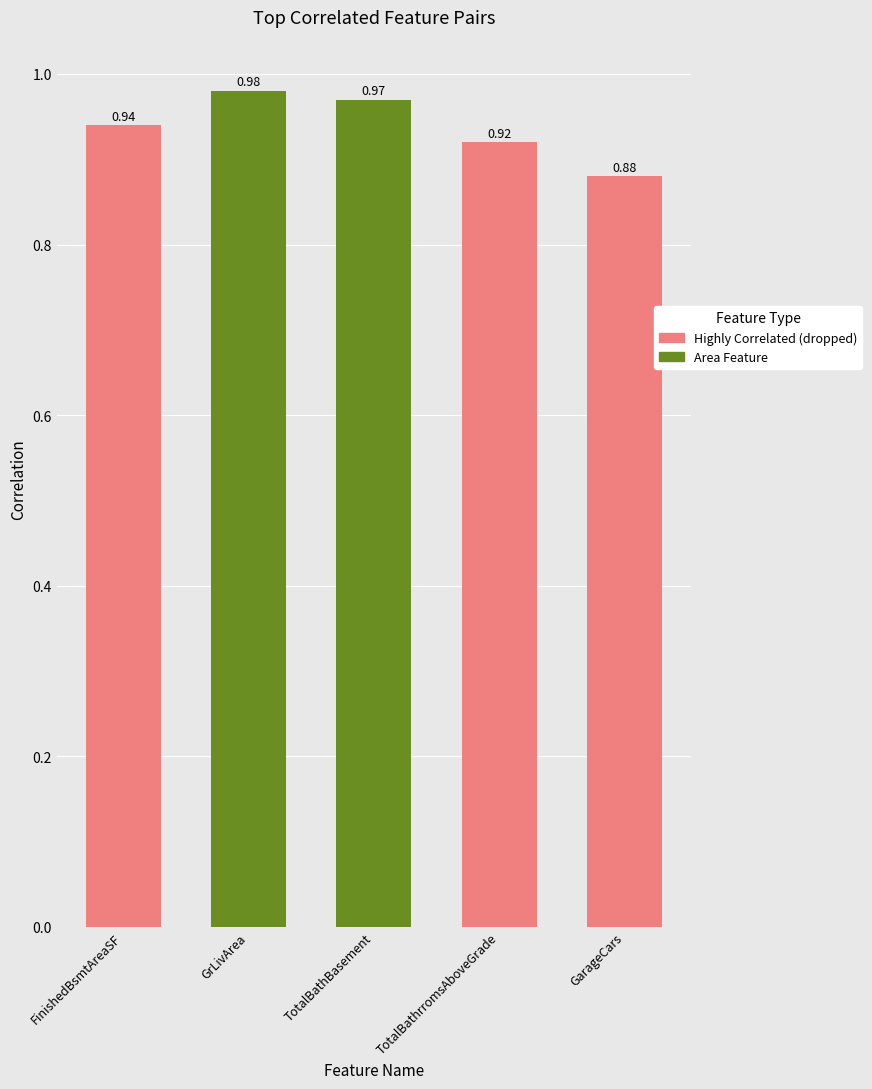

List the labels in order of value, smallest first.

GarageCars, TotalBathrromsAboveGrade, FinishedBsmtAreaSF, TotalBathBasement, GrLivArea